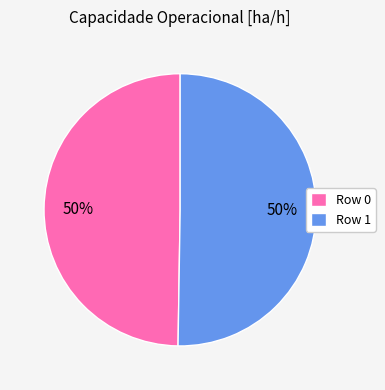

The Row 0 slice represents 42% of the pie. True or false?

False